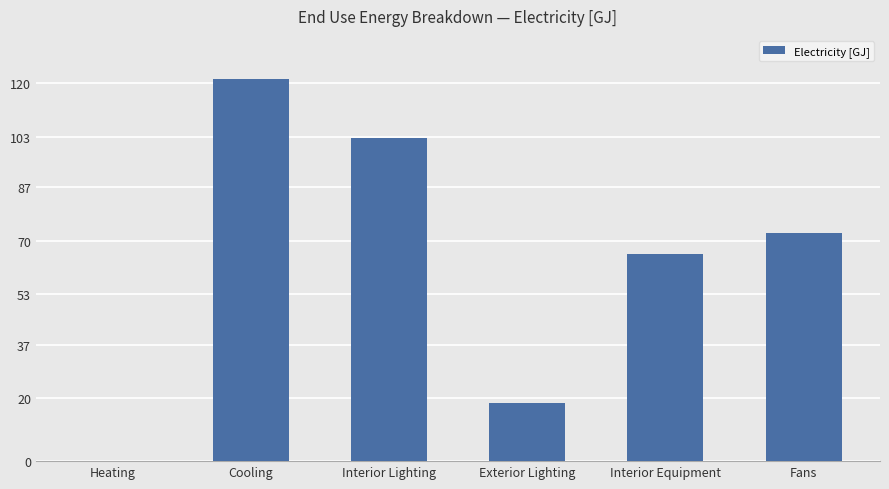

Is it true that the value at Interior Lighting is 102.6?

True